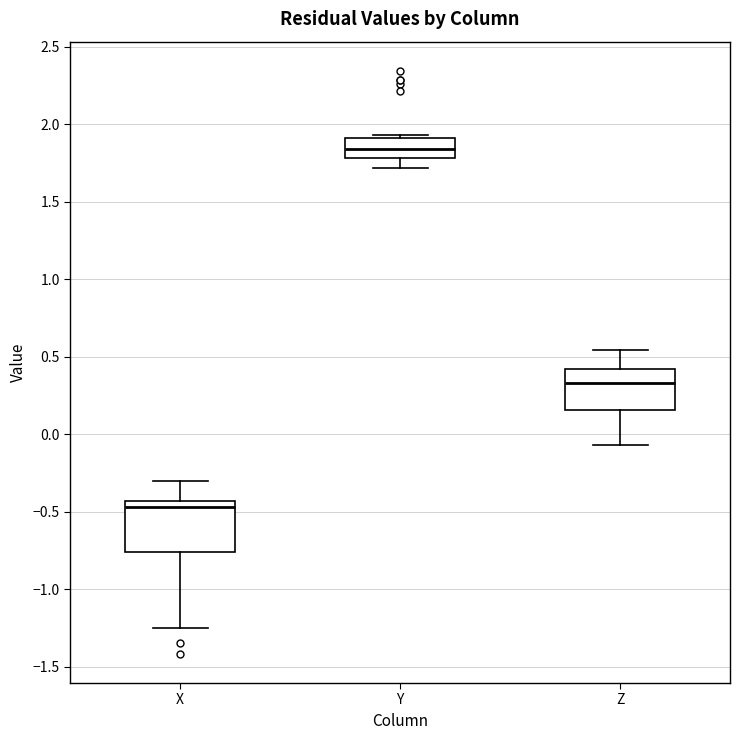

Reading left to right, transcribe this box plot: for each box, give where its median line is, the range the box spans, and where its two whiskers end, as read against the y-axis. The values are not printed on the chart, so give them approximately, as read against the axis.

X: median -0.45 (just below the box's upper edge), box -0.75 to -0.45, whiskers -1.25 to -0.30
Y: median 1.85, box 1.80 to 1.90, whiskers 1.70 to 1.95
Z: median 0.35, box 0.15 to 0.40, whiskers -0.05 to 0.55